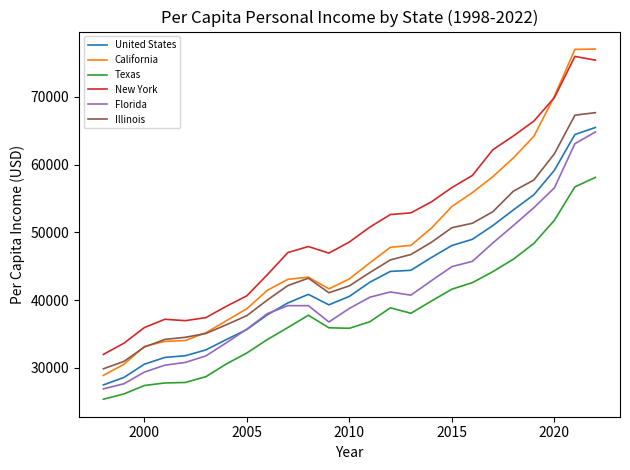

List the series in order of their peak value, lowest first.

Texas, Florida, United States, Illinois, New York, California